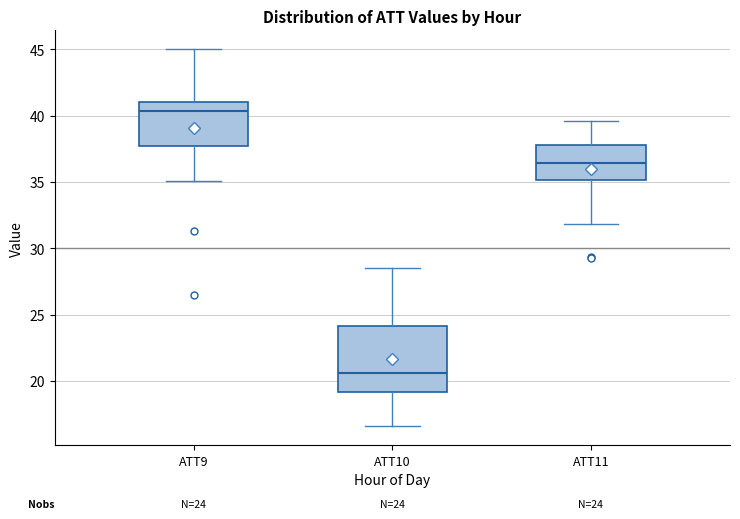

Which box is the tallest, from its lower edge to its upper edge?

ATT10